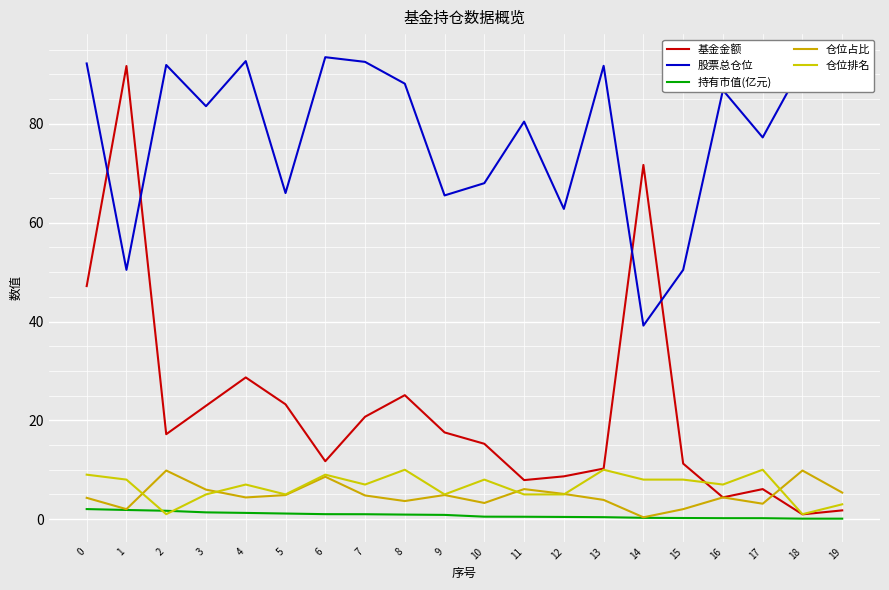

What is the minimum value for 持有市值(亿元)?

0.1